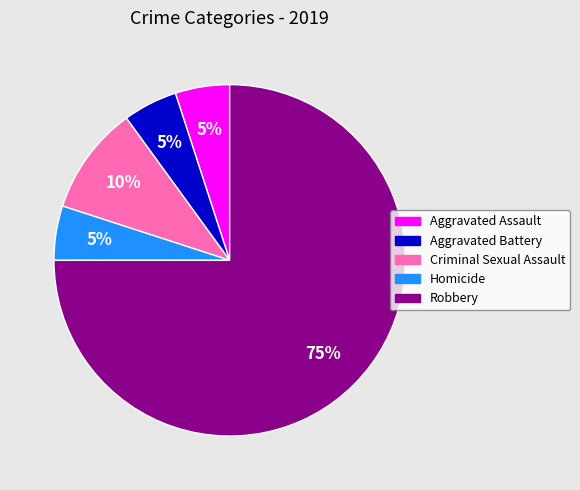

Which slice is the largest?

Robbery